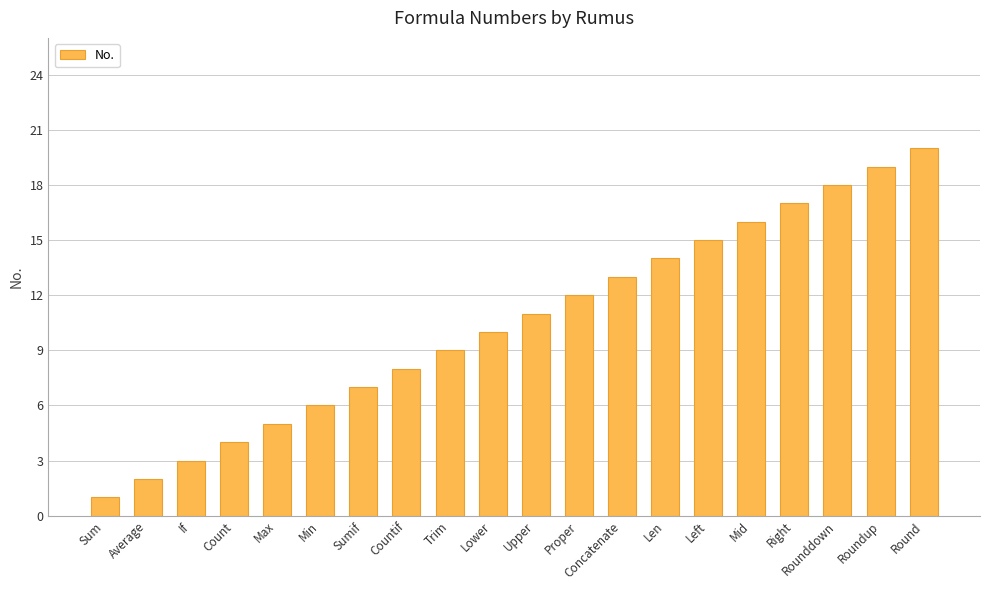

Which label corresponds to the smallest value in the chart?

Sum